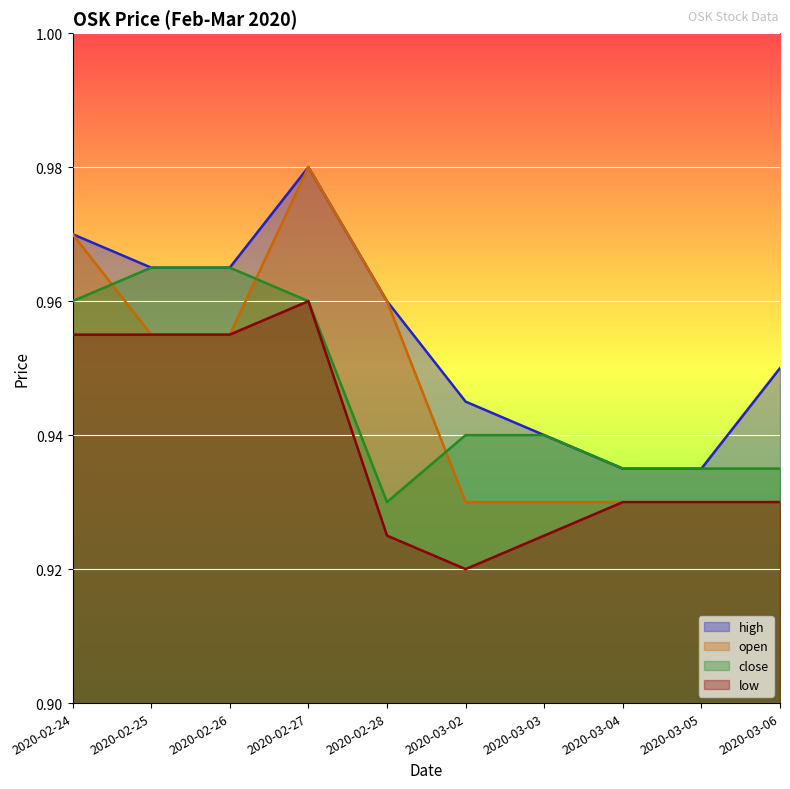

What is the greatest value displayed?

1.0